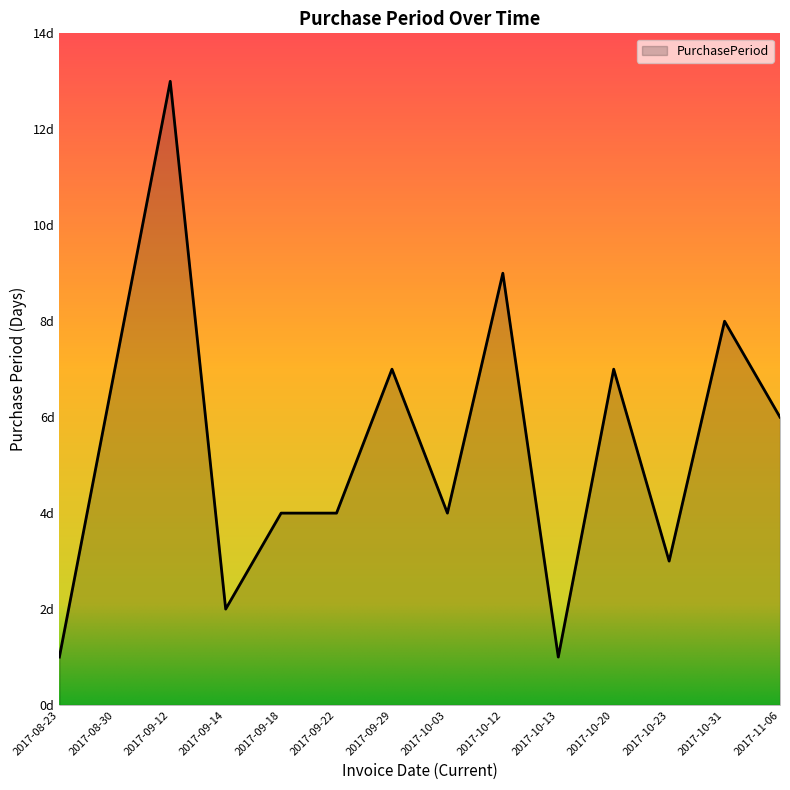

Reading right to left, what are all the values shown in this chart?

6	8	3	7	1	9	4	7	4	4	2	13	7	1